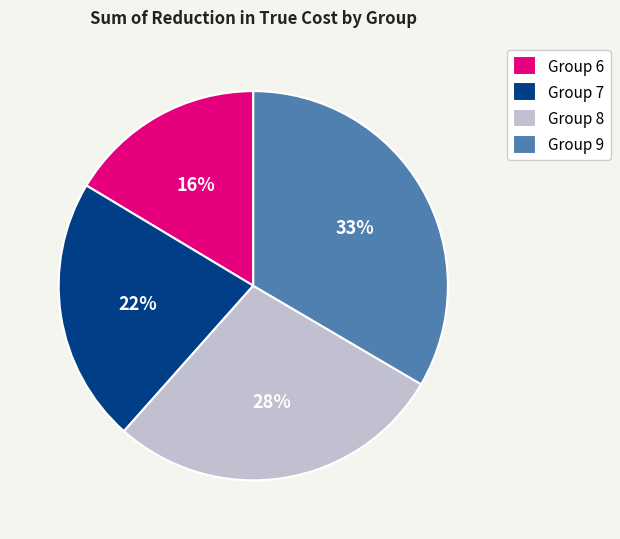

Is the sum of Group 6 and Group 7 greater than half?

No